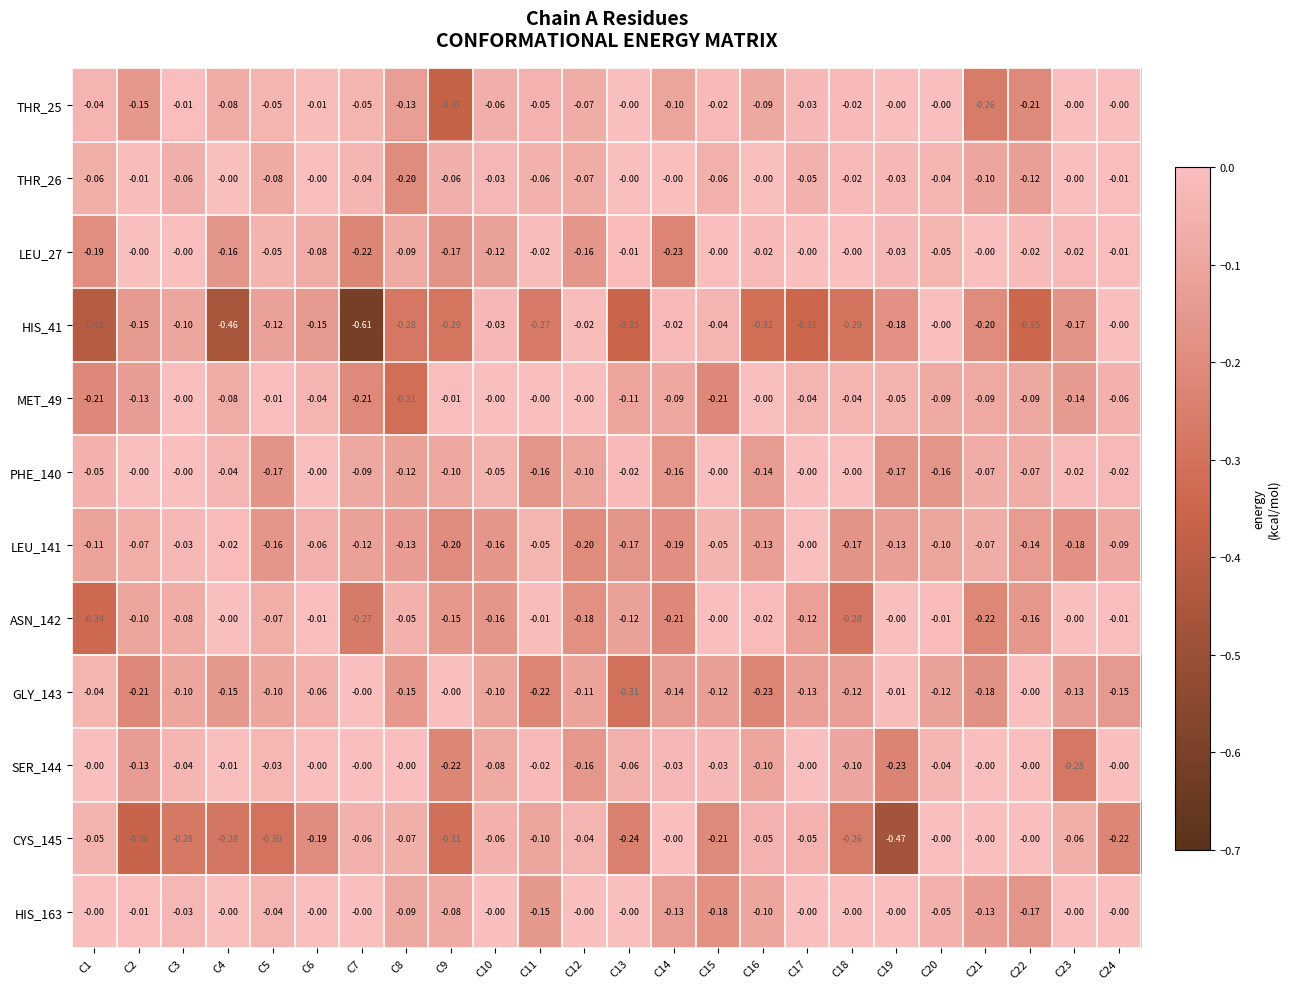

Count the number of data series in this chart.

12